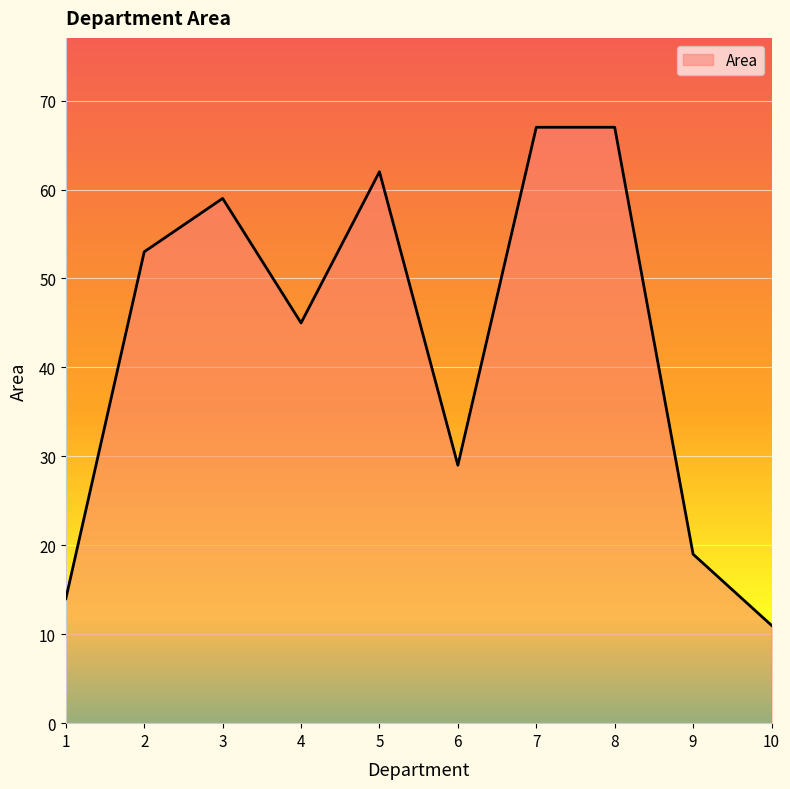

Reading left to right, what are all the values shown in this chart?

14	53	59	45	62	29	67	67	19	11